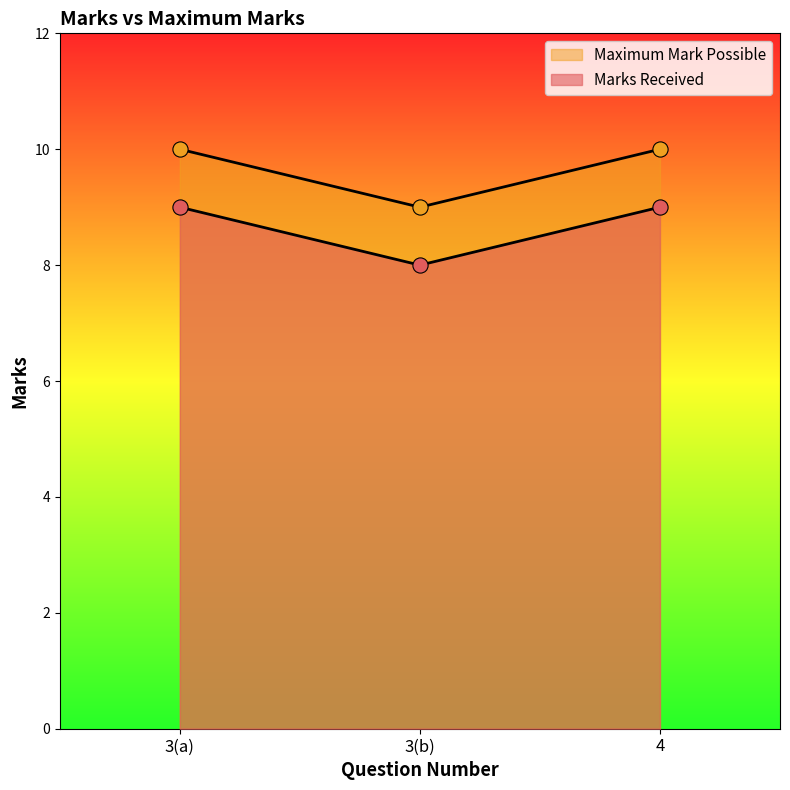

At which category is the sum across all series the highest?

3(a)